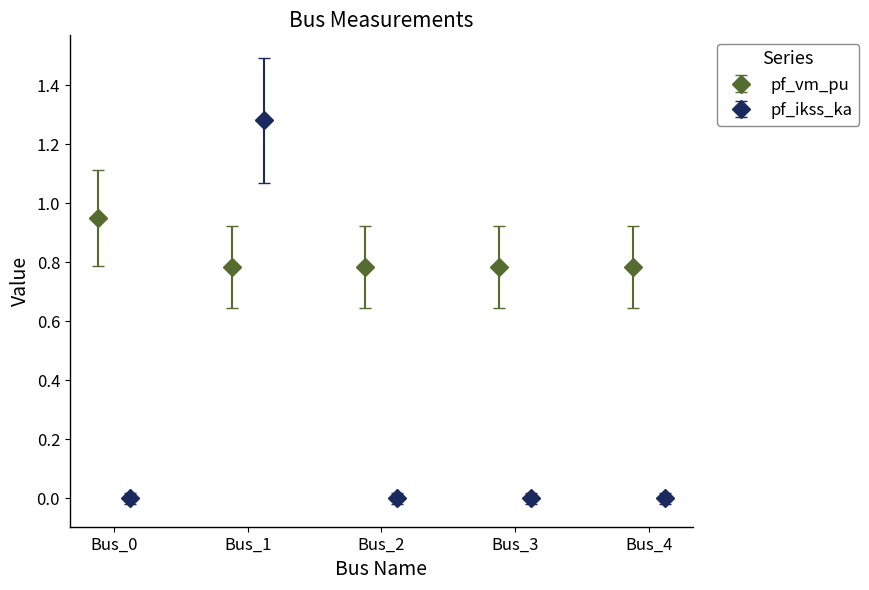

What is the difference between the maximum and minimum values in the pf_vm_pu series?

0.2